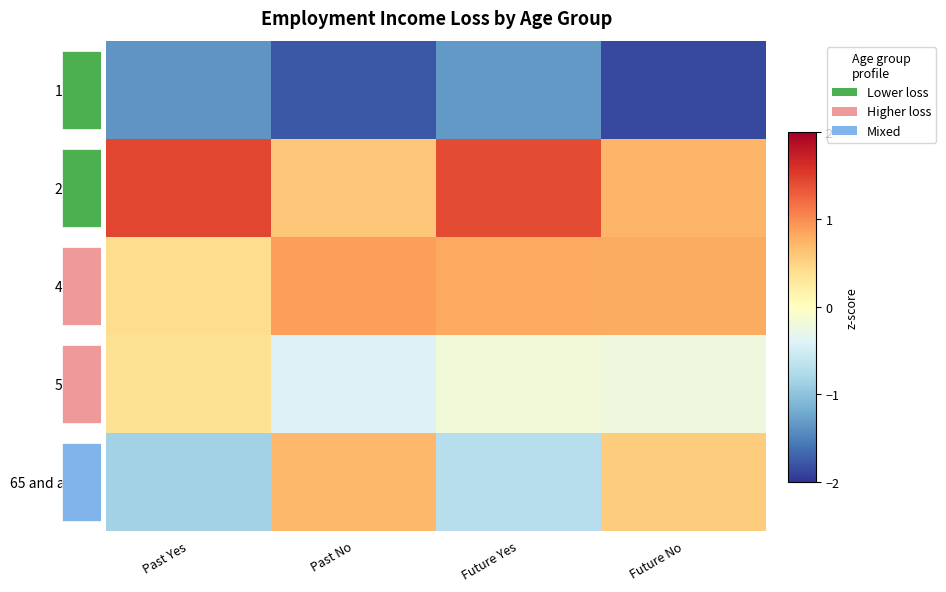

True or false: 55 - 64 has a value of -0.2 at Past No.

False